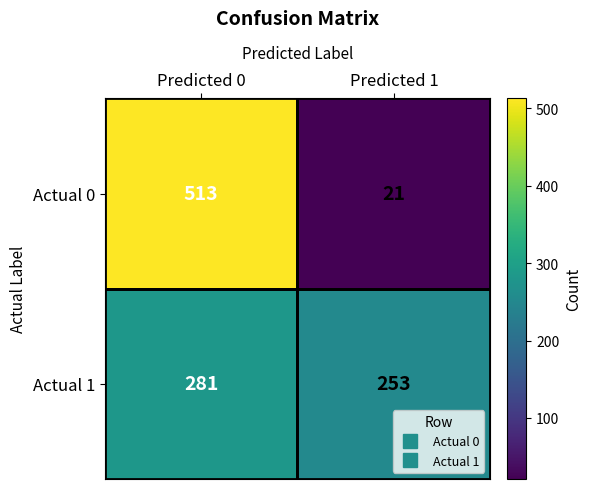

Between Predicted 0 and Predicted 1, which series saw the biggest shift?

Actual 0